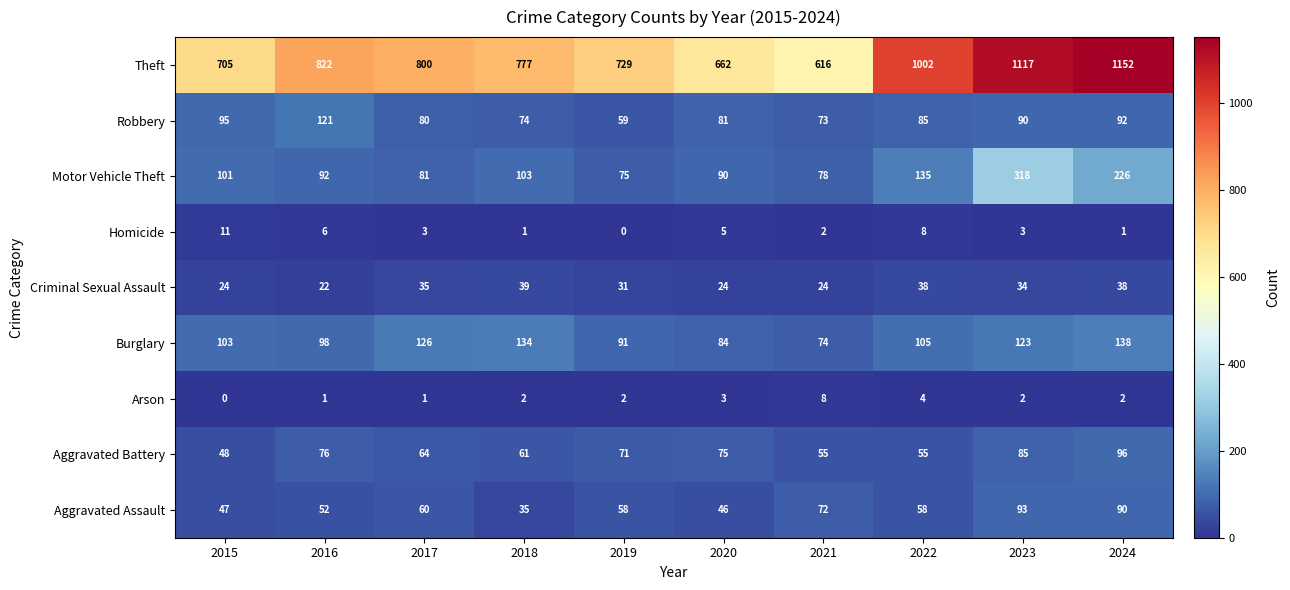

At which category is the sum across all series the highest?

2023